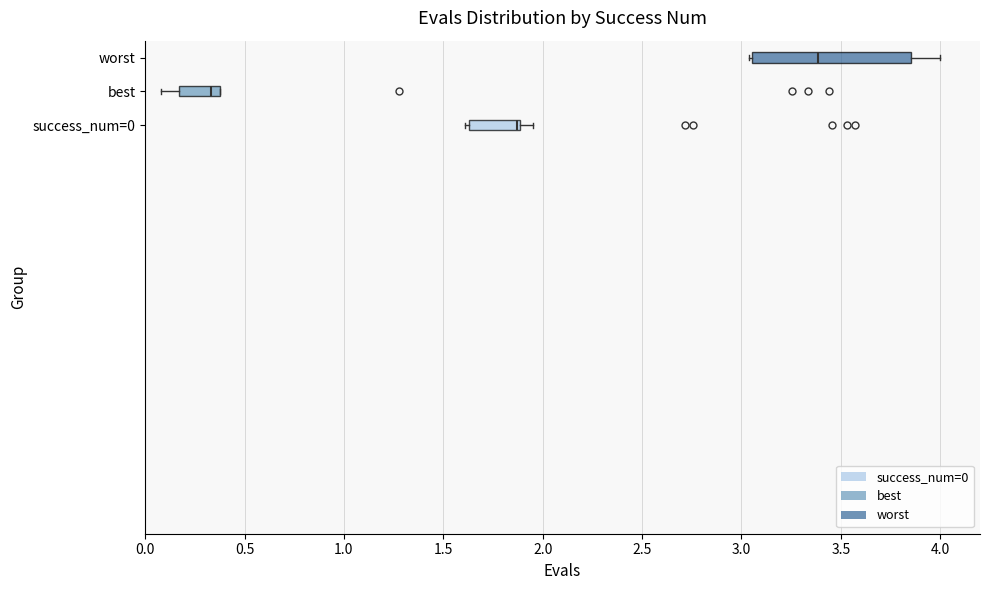

Reading bottom to top, read every box against the x-axis: the position of its median line, the range the box covers, and the ends of its whiskers. The values are not printed on the chart, so give them approximately, as read against the axis.

success_num=0: median 1.85, box 1.65 to 1.90, whiskers 1.60 to 1.95
best: median 0.35, box 0.15 to 0.40, whiskers 0.10 to 0.40
worst: median 3.40, box 3.05 to 3.85, whiskers 3.05 to 4.00